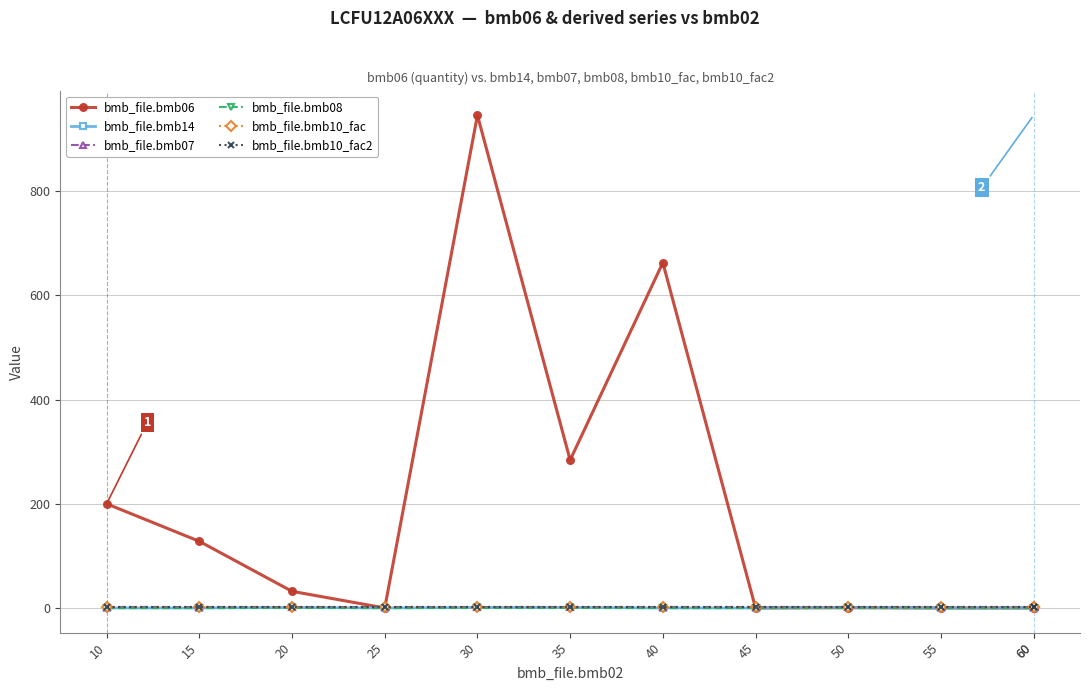

True or false: bmb_file.bmb07 and bmb_file.bmb08 cross at least once.

False